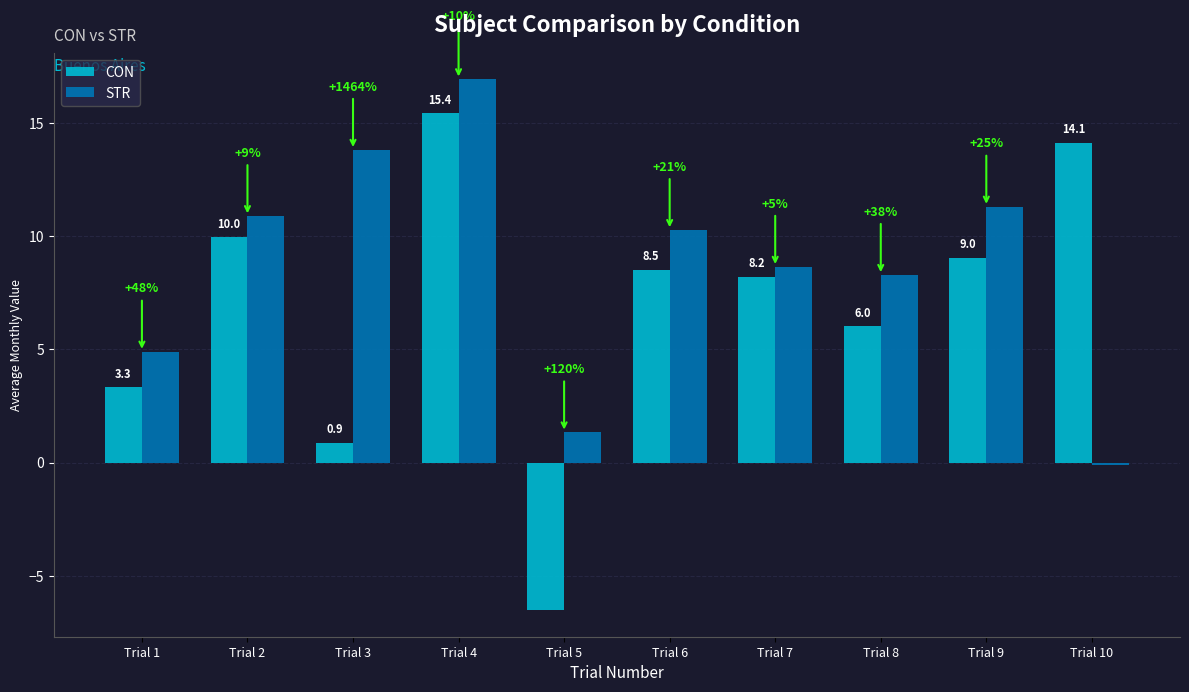

What is the value of the STR bar at the 4th from the left?

16.9